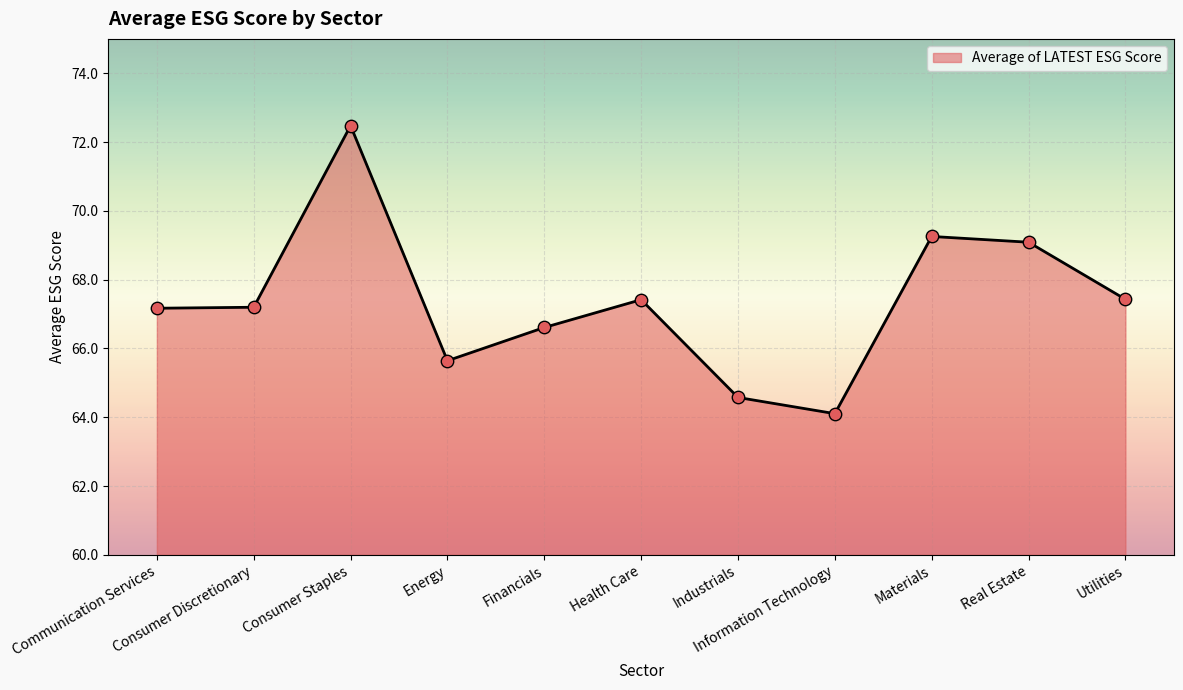

Which has a higher value, Materials or Information Technology?

Materials